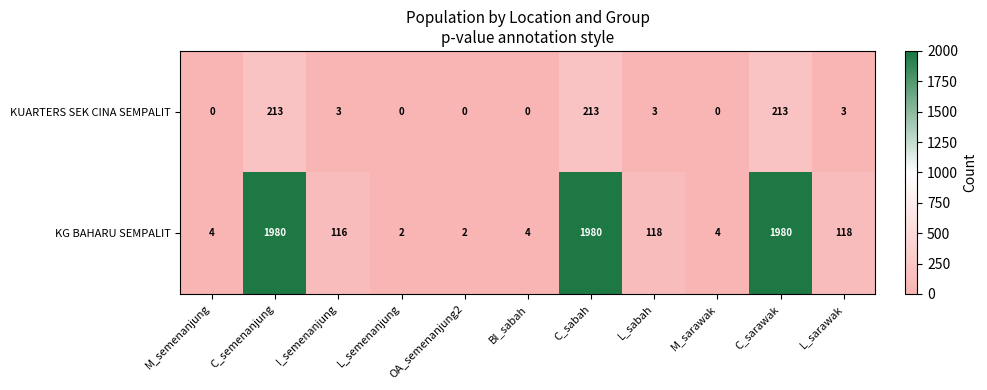

Which series has the largest total across all categories?

KG BAHARU SEMPALIT